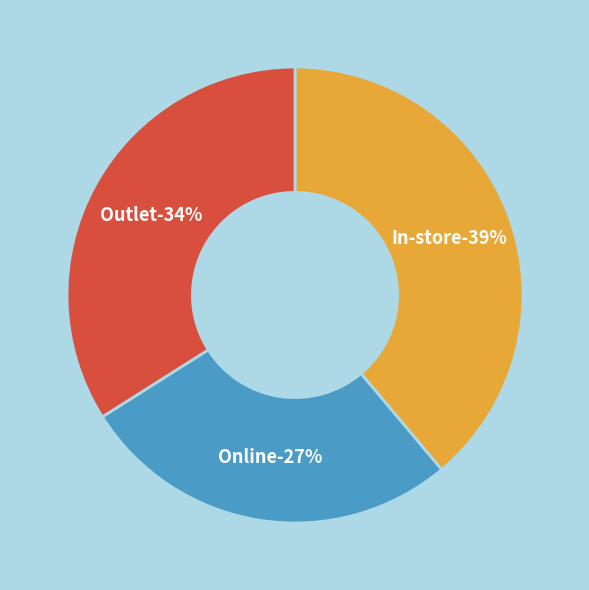

What is the total percentage of Outlet and In-store?

72.9%